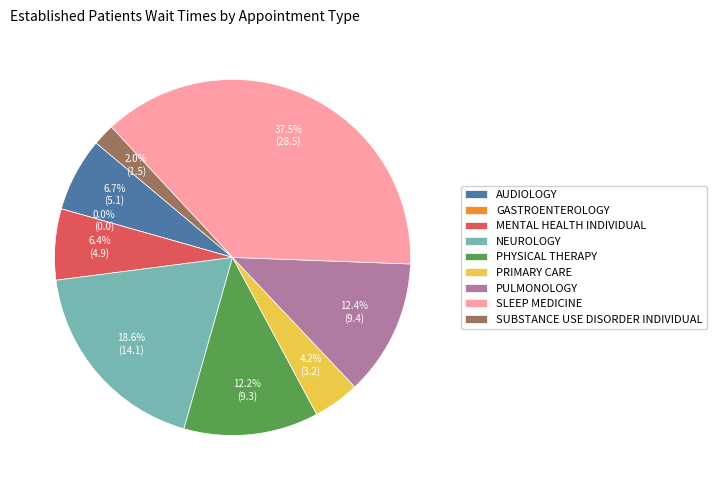

What is the smallest slice in the pie chart?

GASTROENTEROLOGY